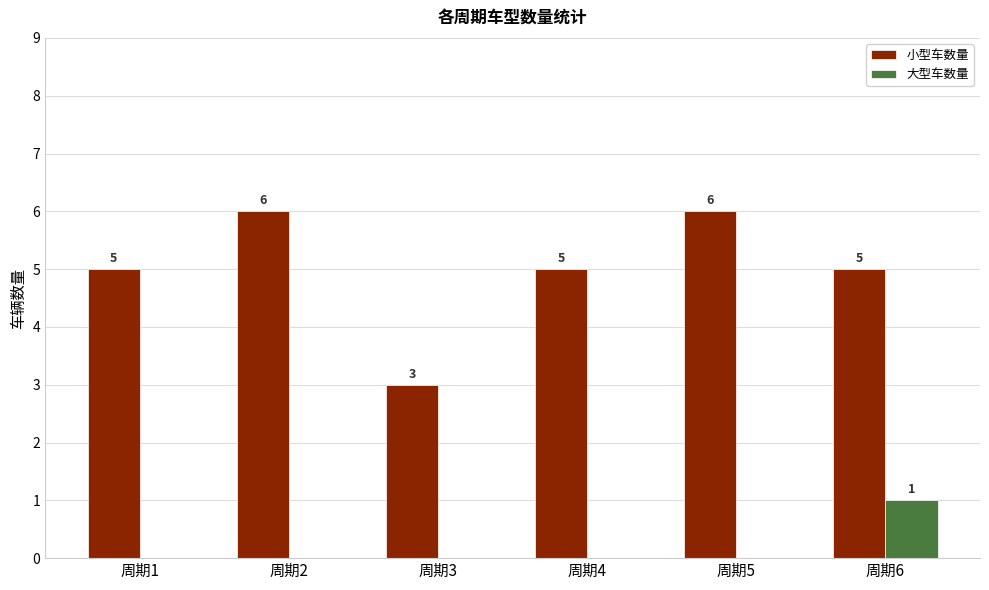

Between 周期1 and 周期5, which series saw the biggest shift?

小型车数量